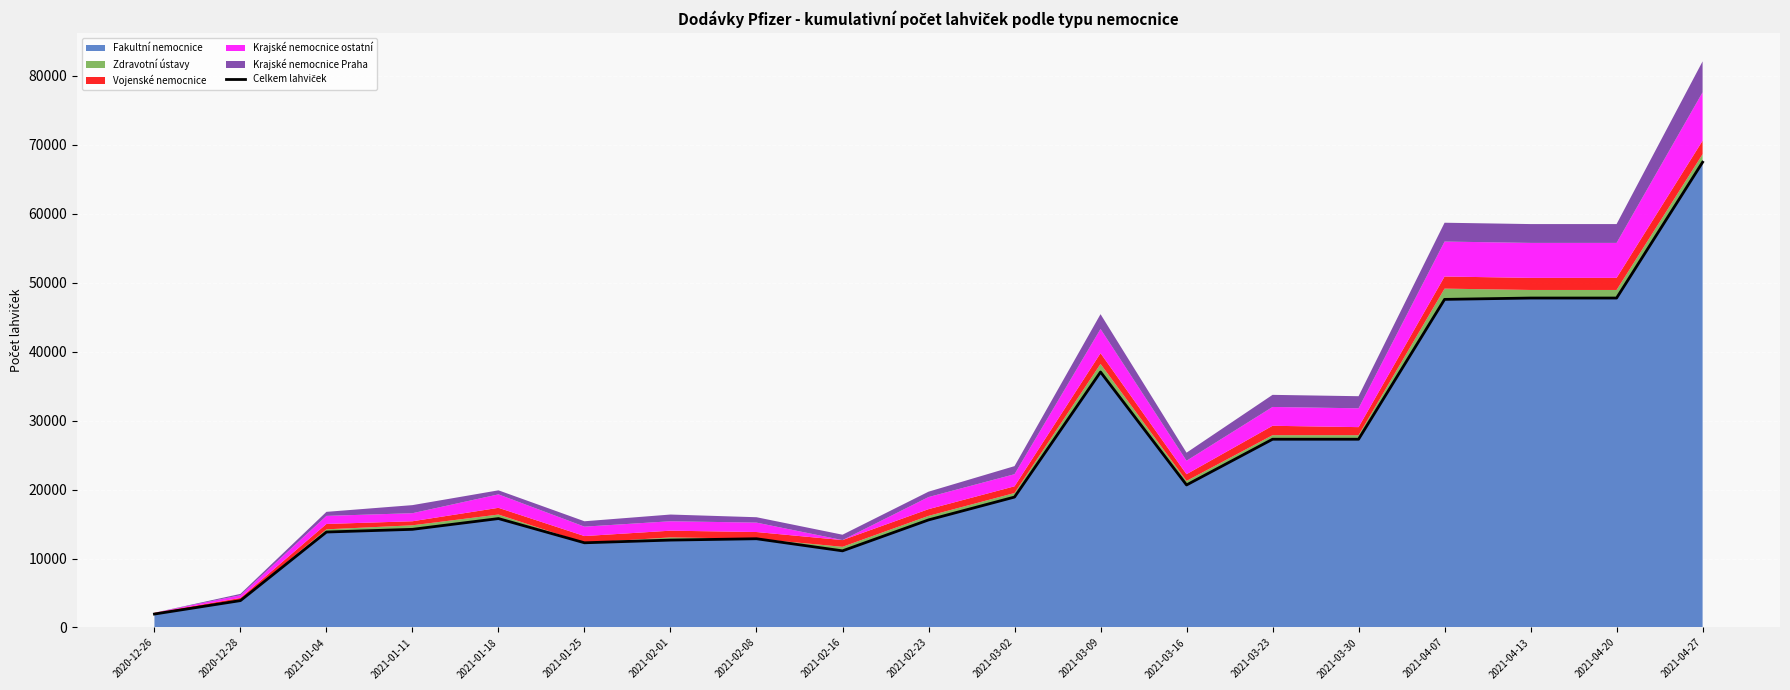

True or false: the data shows 594 at 2020-12-26.

False